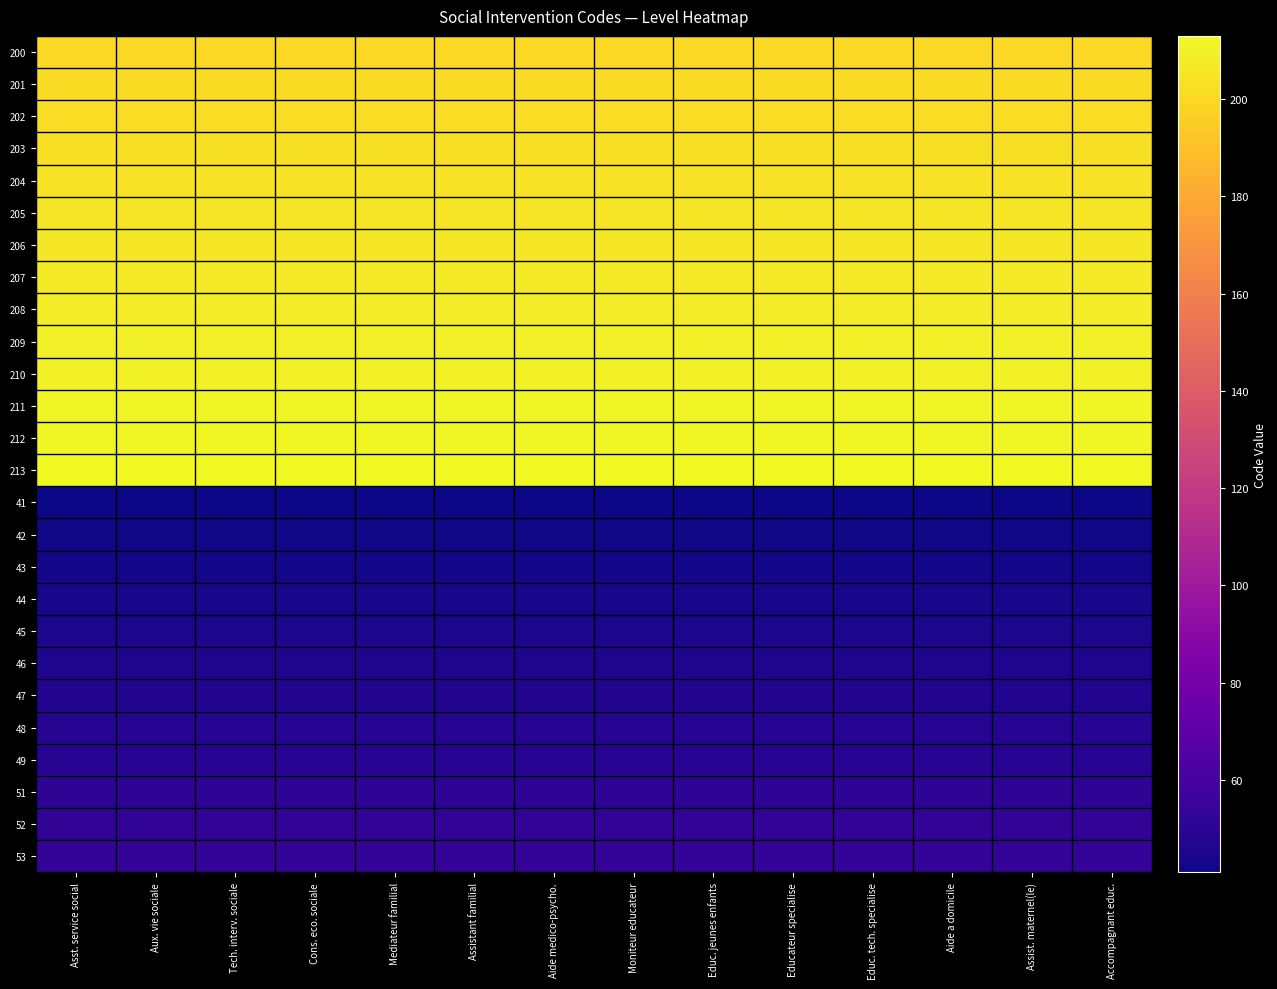

Rank the series by their maximum value, from highest to lowest.

213, 212, 211, 210, 209, 208, 207, 206, 205, 204, 203, 202, 201, 200, 53, 52, 51, 49, 48, 47, 46, 45, 44, 43, 42, 41